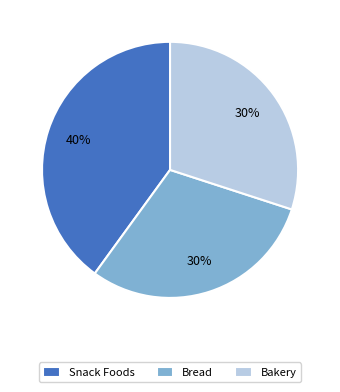

What percentage is the Bread slice, to the nearest percent?

30%